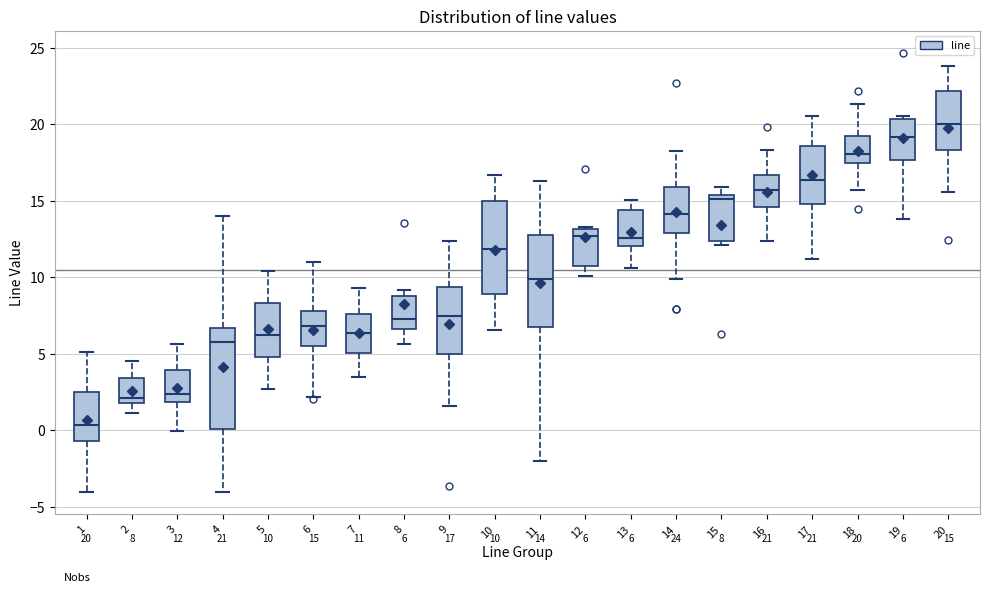

Which box has the lowest median line?

1